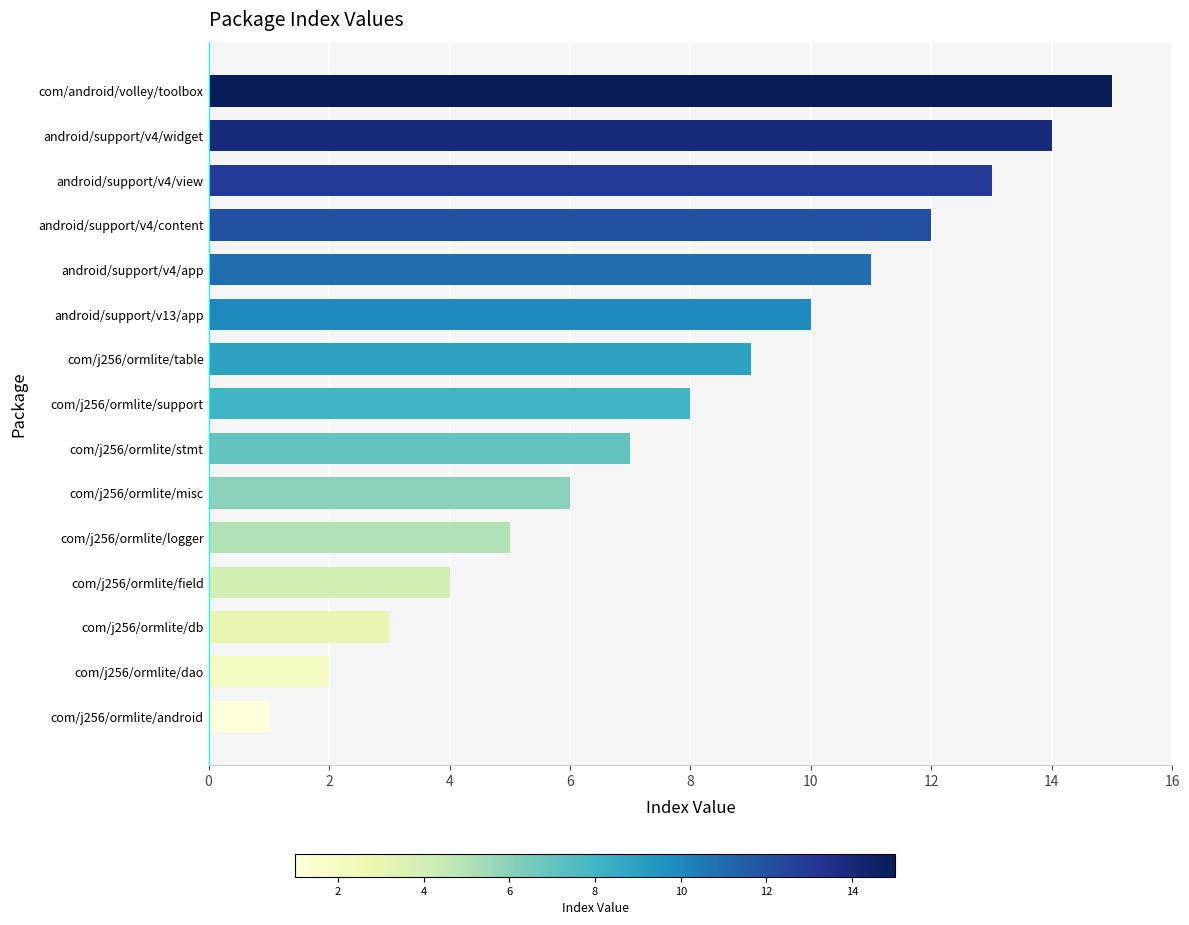

The value at com/j256/ormlite/dao is 2. True or false?

True